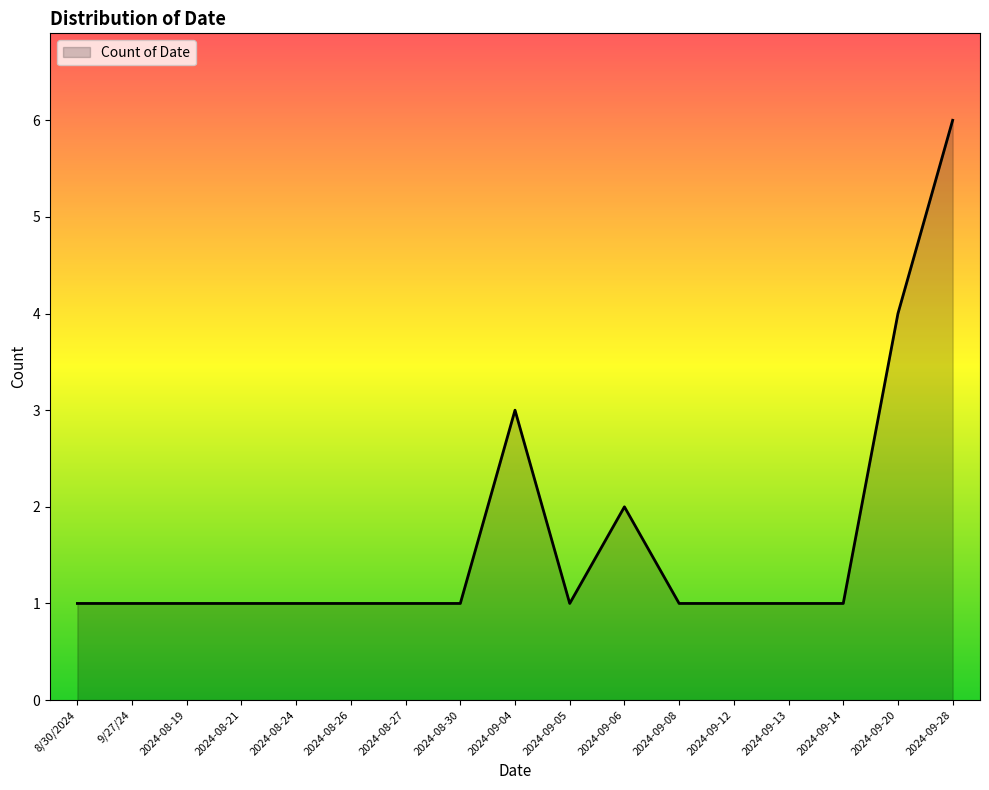

Count the values in the range 1 to 2.

14